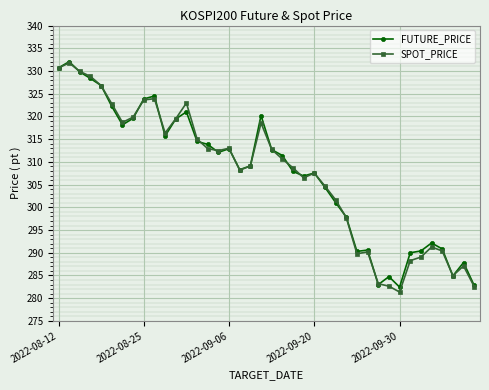

What is the value of the FUTURE_PRICE point at the 18th from the left?

308.3